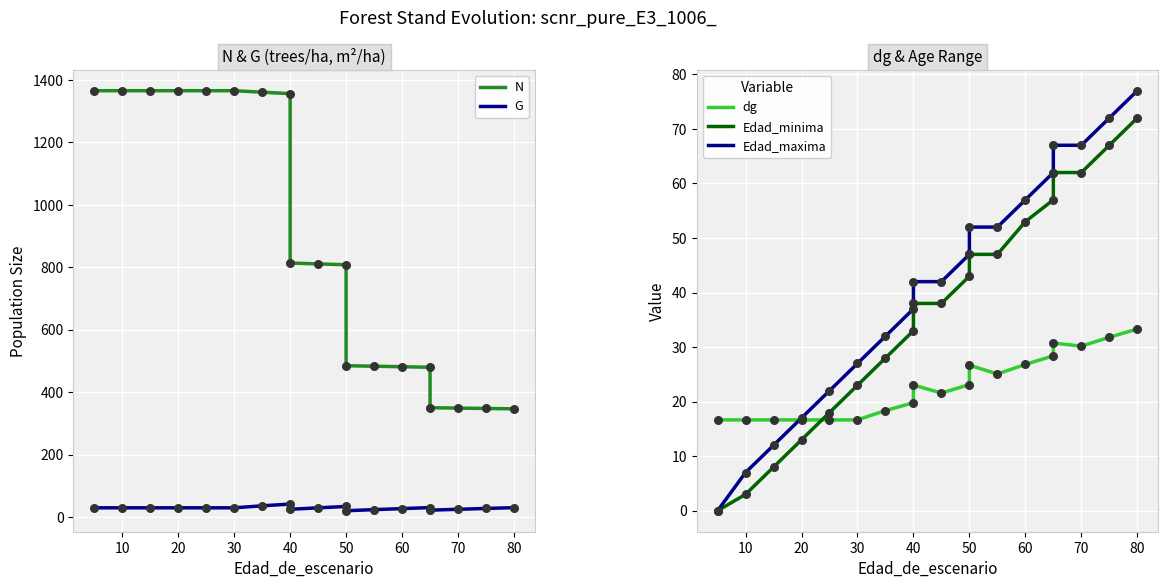

What are all the series names shown in the legend?

N, G, dg, Edad_minima, Edad_maxima